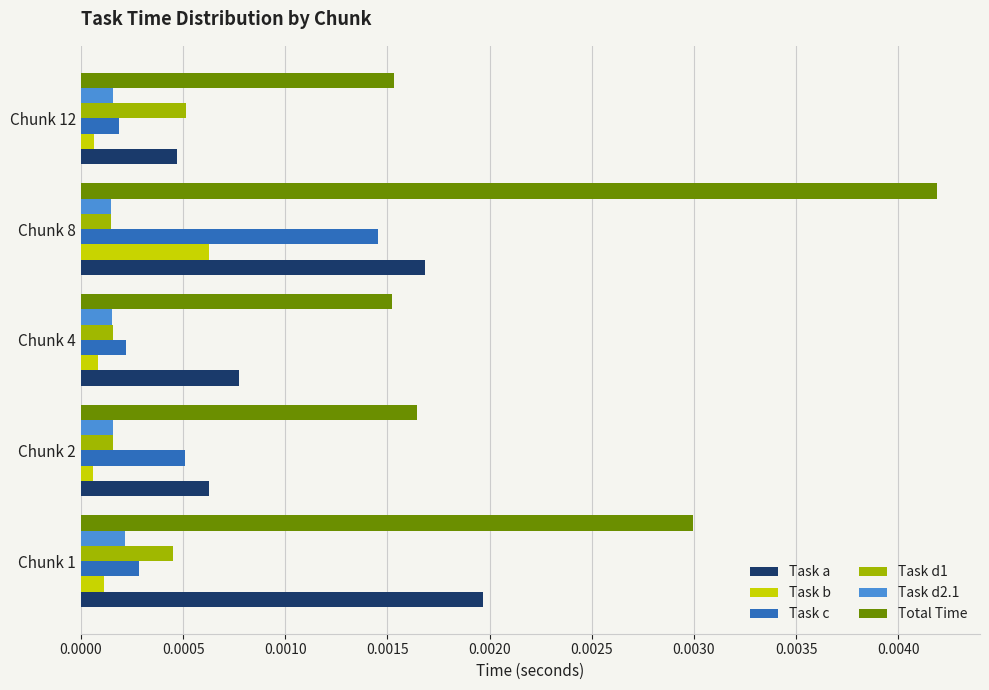

At which label does Task a reach its minimum?

Chunk 12